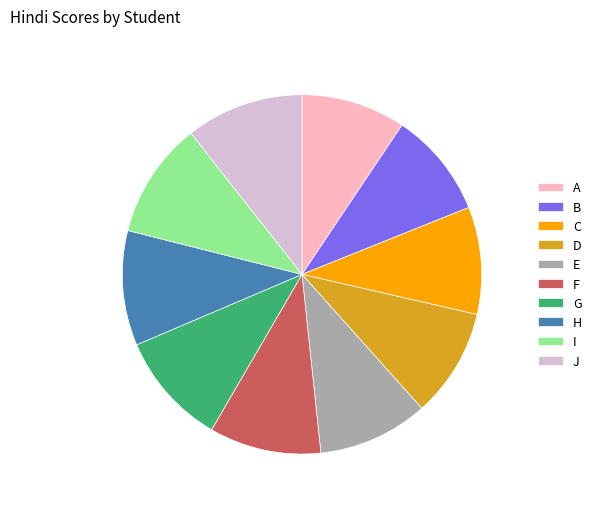

The I slice represents 10% of the pie. True or false?

True